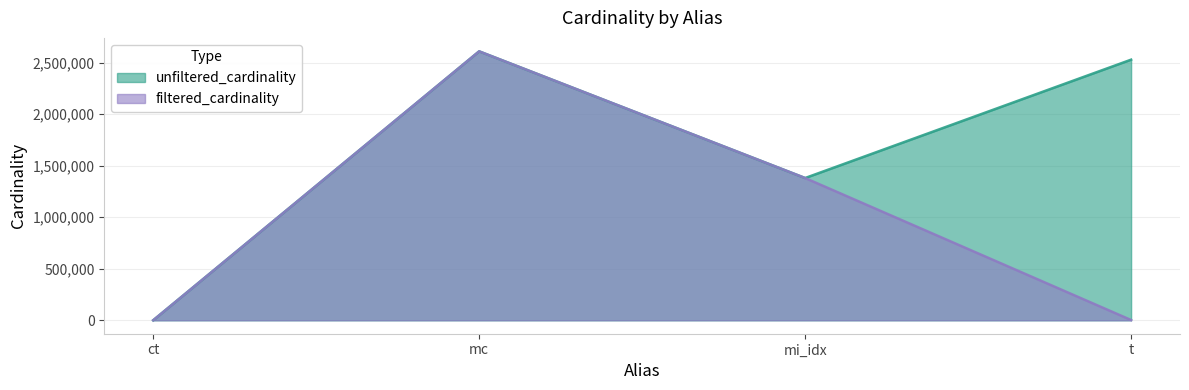

What is the label of the 1st point from the right?

t